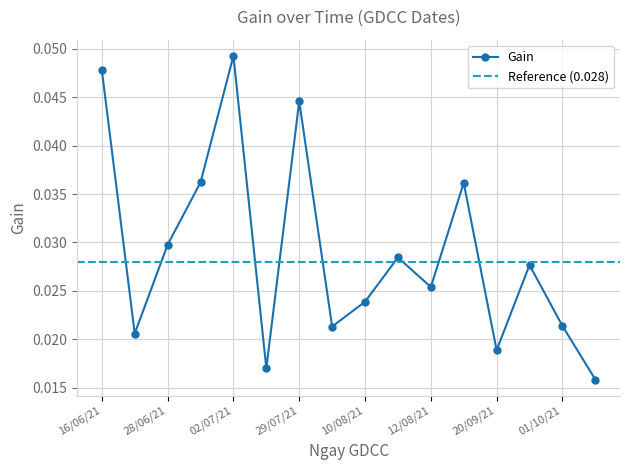

True or false: there are more than 2 points higher than both neighbors.

True